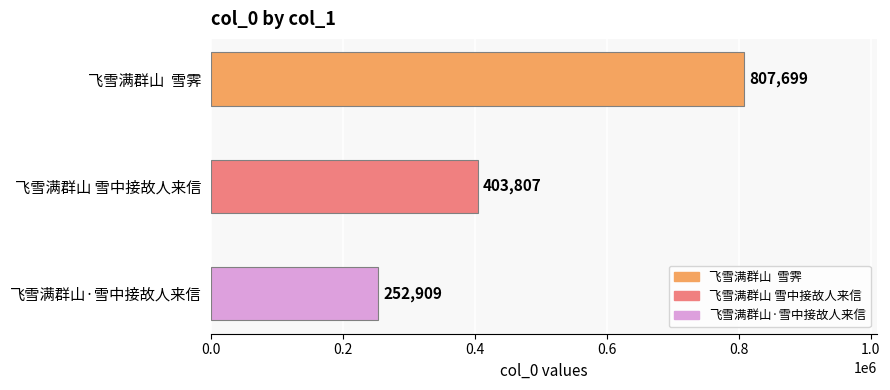

Are the bars grouped side by side (vs. stacked)?

No